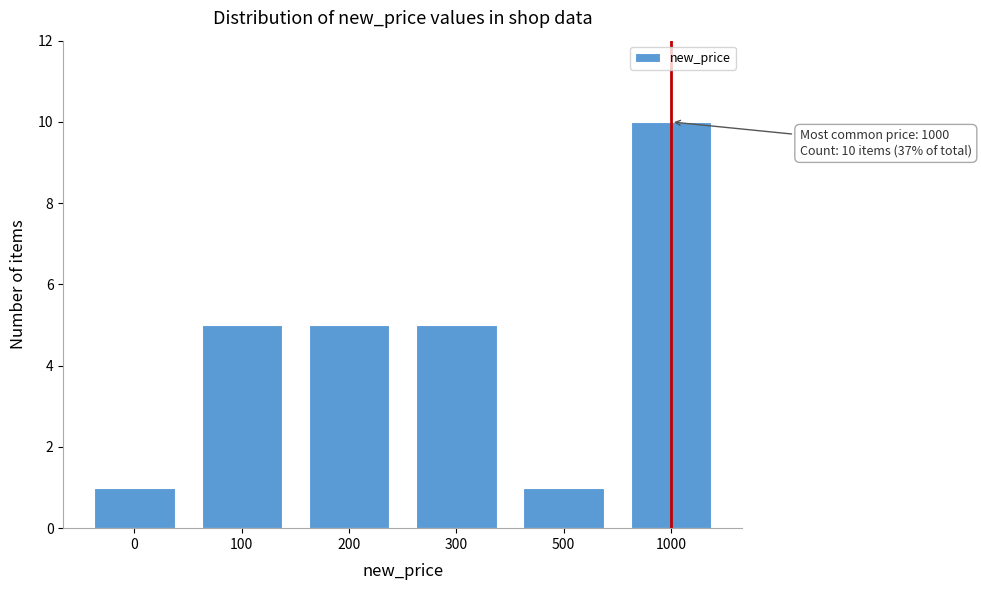

Reading right to left, transcribe all the data shown in this chart.

10	1	5	5	5	1